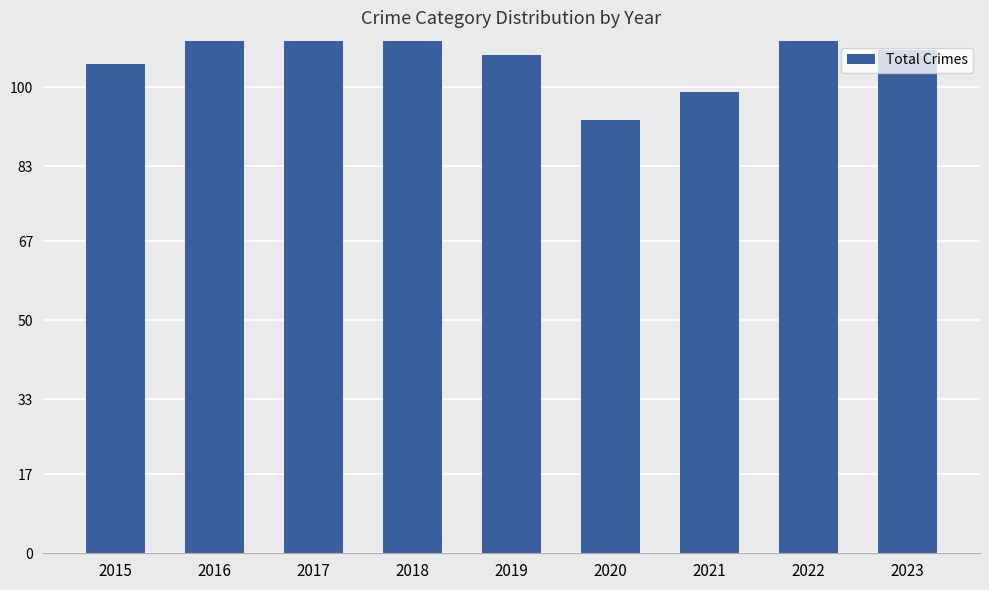

The value at 2020 is 93. True or false?

True